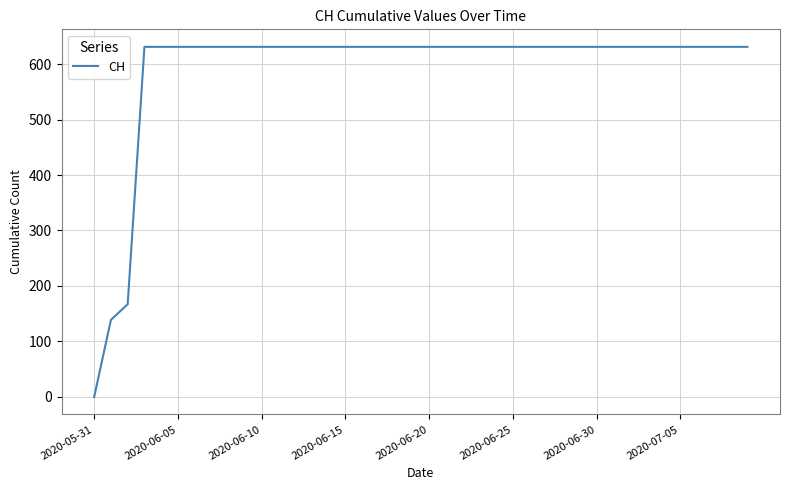

What is the maximum value shown in the chart?

631